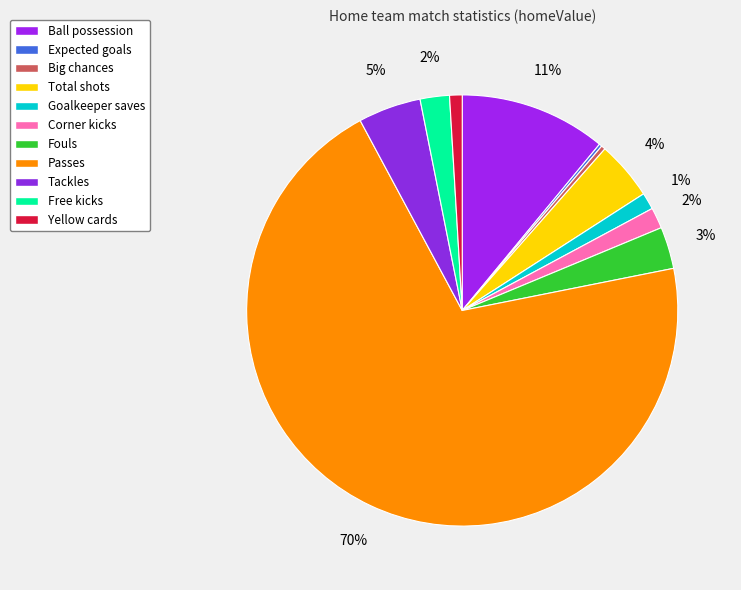

How many segments does this pie chart have?

11